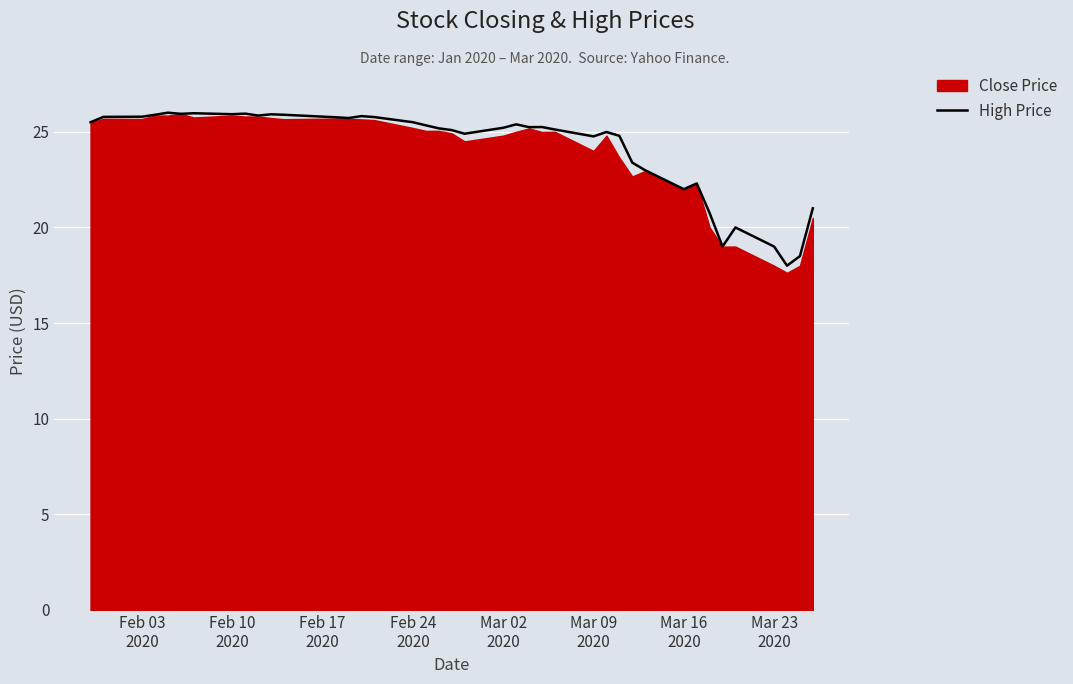

What is the average value?

24.2